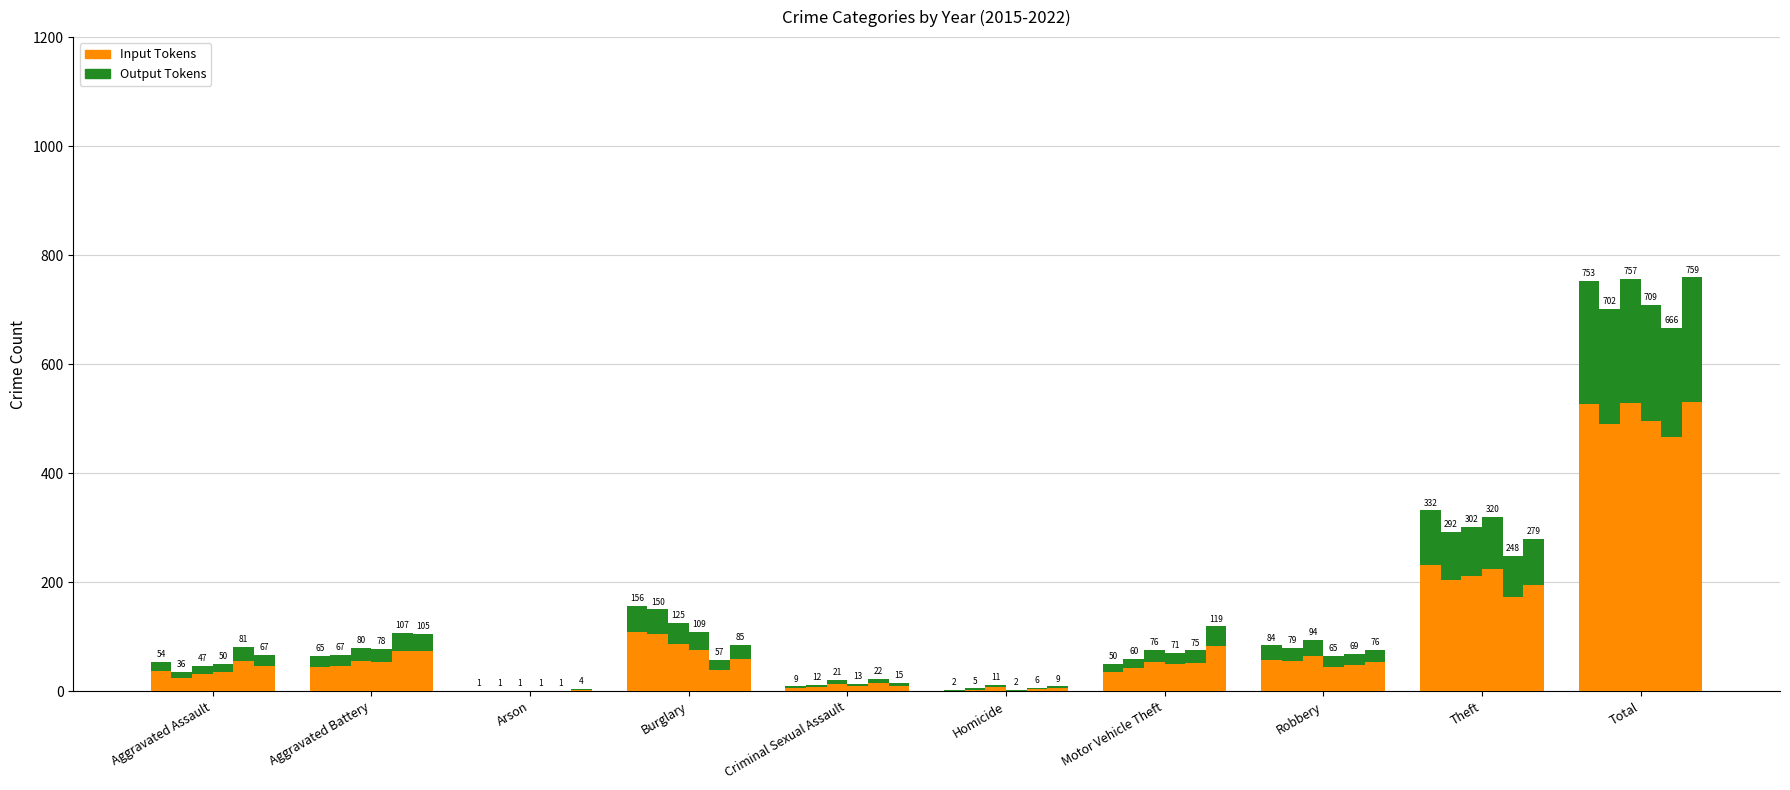

What position from the right is Burglary?

7